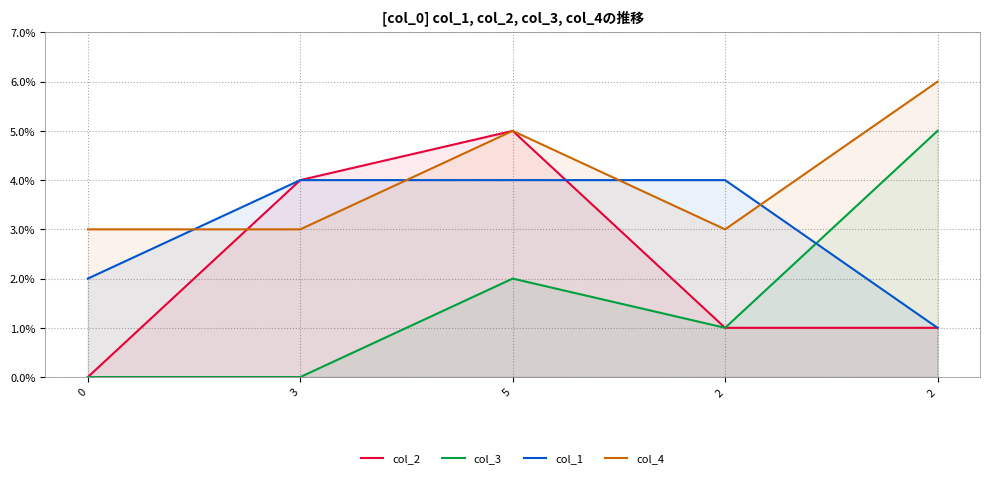

True or false: col_3 and col_2 intersect in this chart.

False